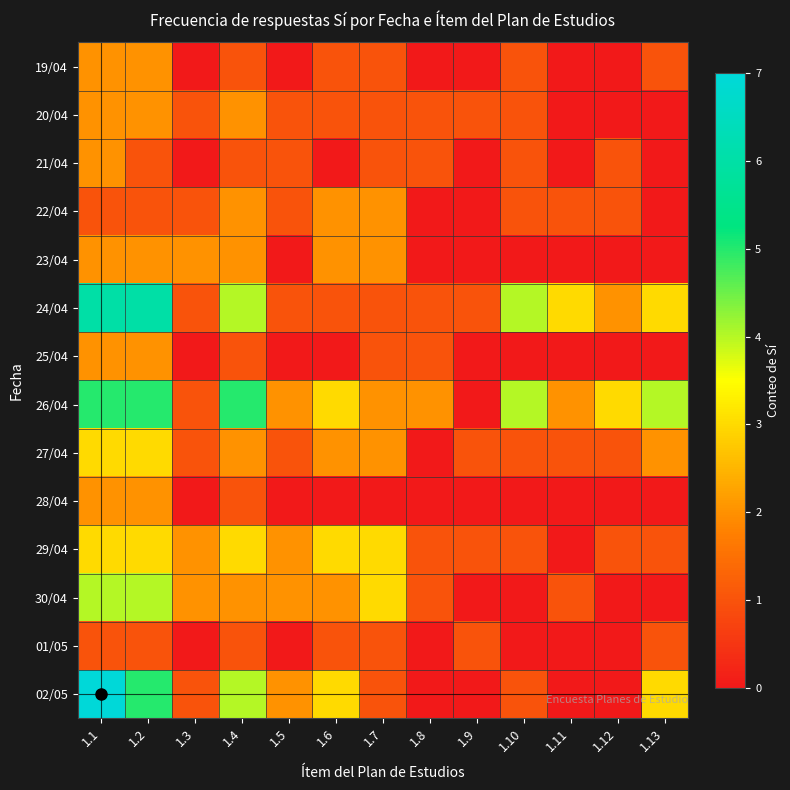

Between 1.9 and 1.12, which is larger?

1.9